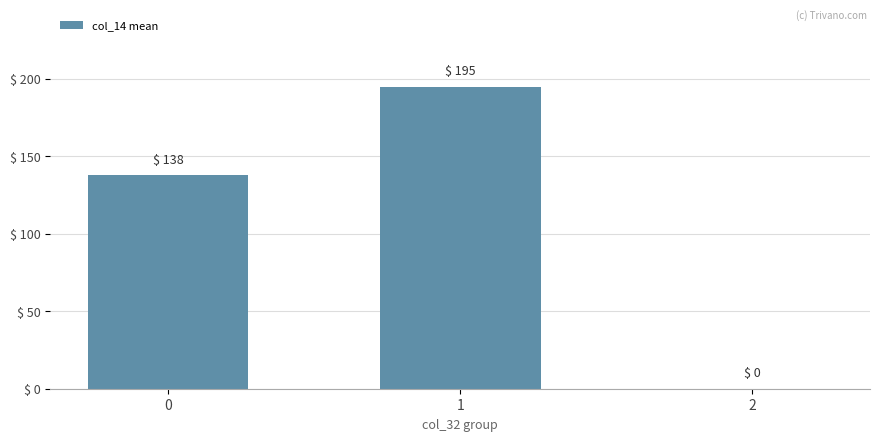

What is the difference between the values at 0 and 2?

137.8